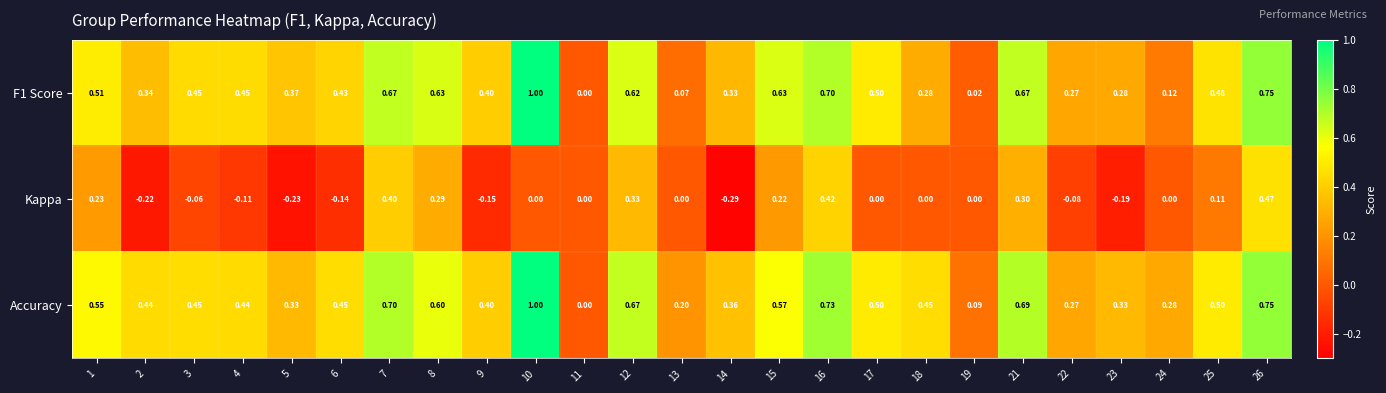

Which series has the largest total across all categories?

Accuracy